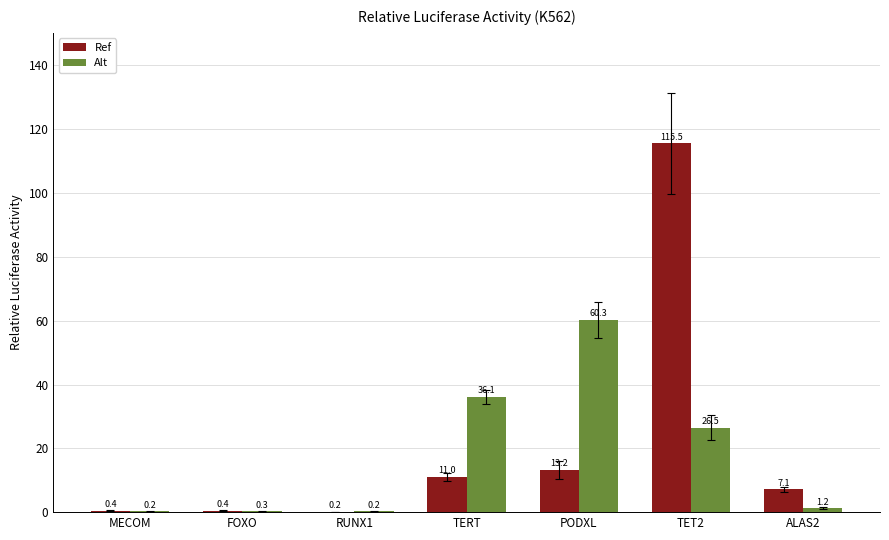

Reading right to left, extract all data points from this chart.

Ref: ALAS2=7.1	TET2=115.5	PODXL=13.2	TERT=11.0	RUNX1=0.2	FOXO=0.4	MECOM=0.4
Alt: ALAS2=1.2	TET2=26.5	PODXL=60.3	TERT=36.1	RUNX1=0.2	FOXO=0.3	MECOM=0.2